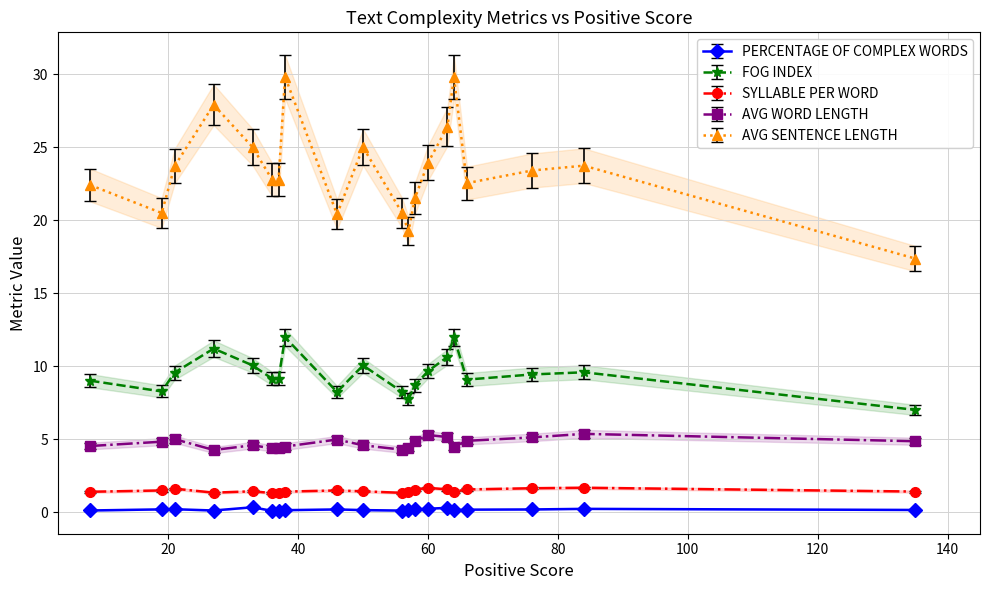

Which category has the highest value in the FOG INDEX series?

38